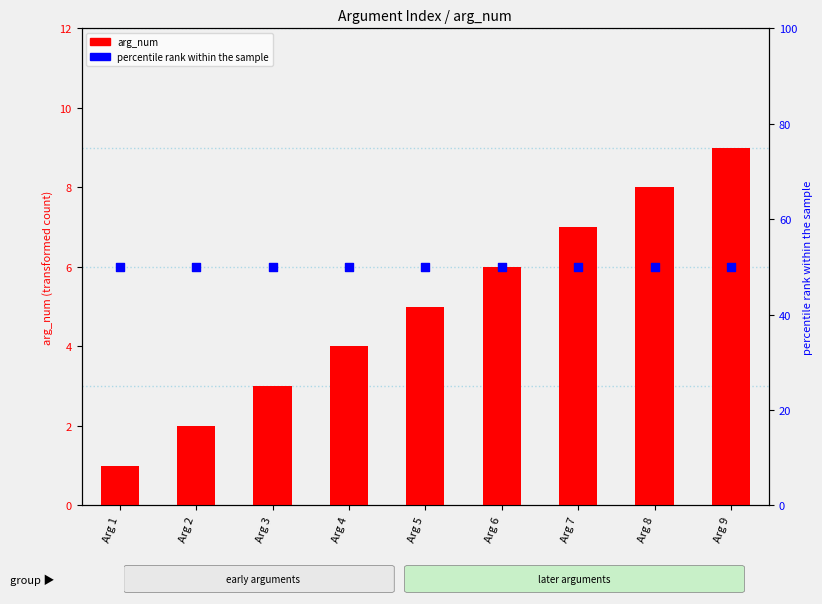

Which series contains the lowest Y value?

arg_num